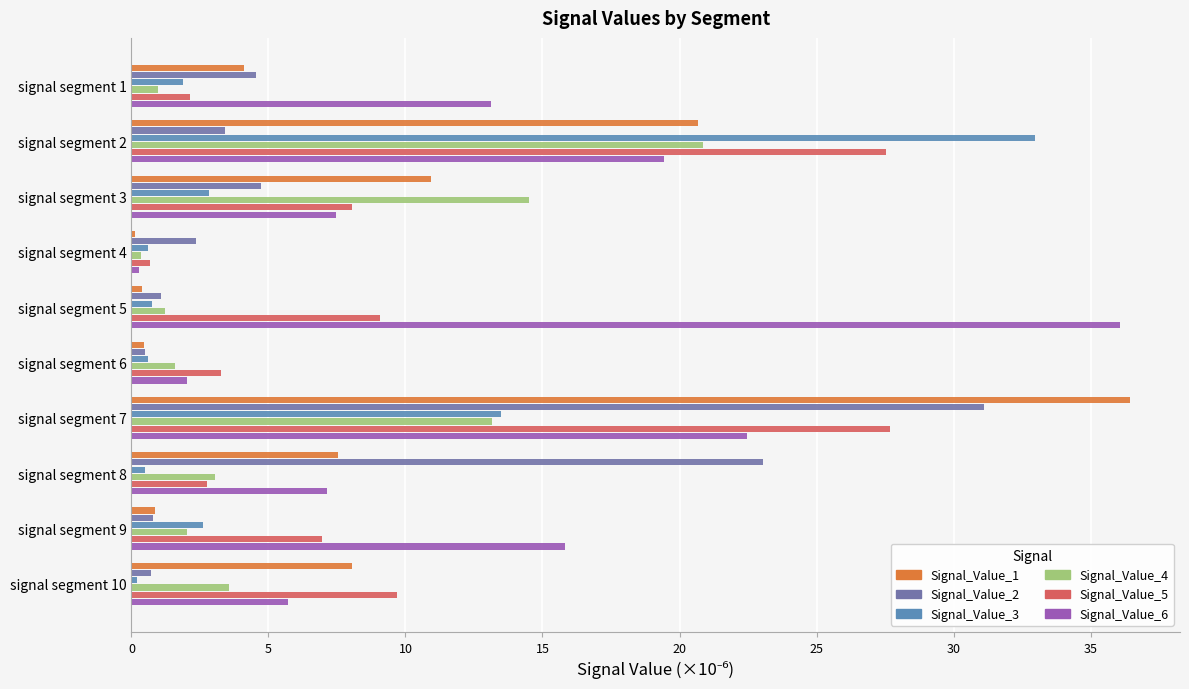

What position from the left is 40?

9